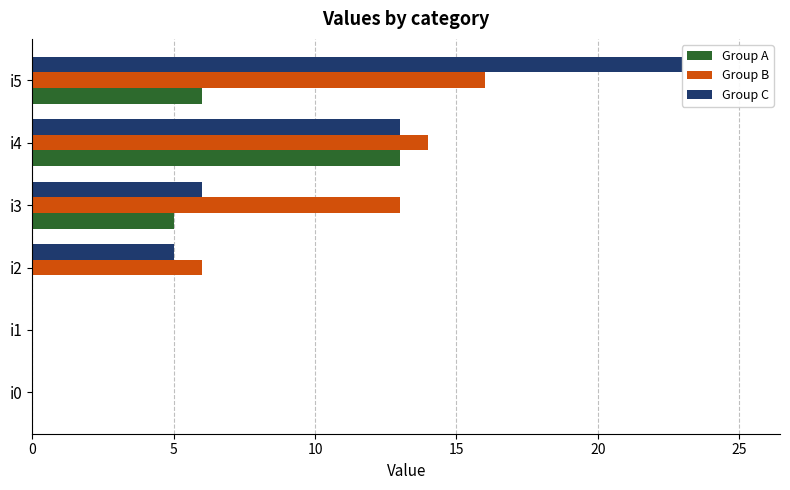

Which series has the largest total across all categories?

Group B